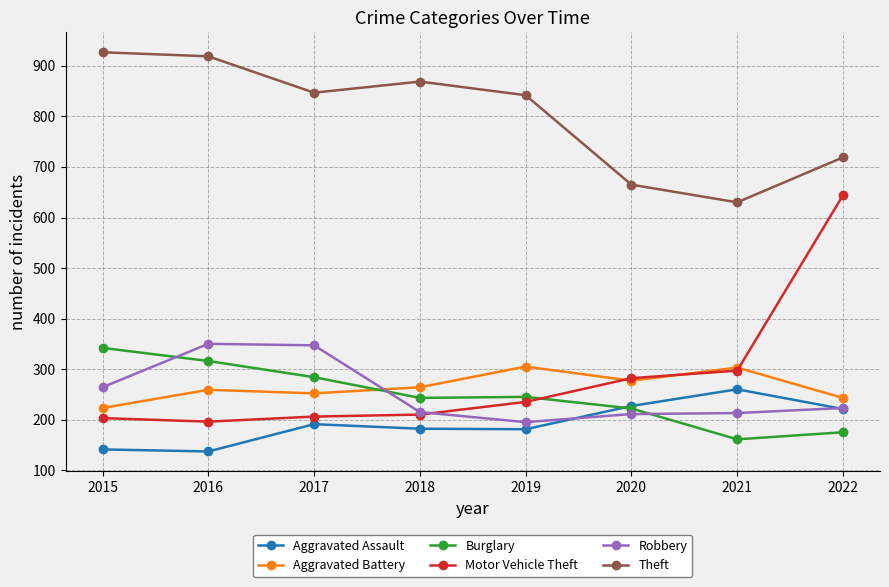

Rank the series by their maximum value, from lowest to highest.

Aggravated Assault, Aggravated Battery, Burglary, Robbery, Motor Vehicle Theft, Theft